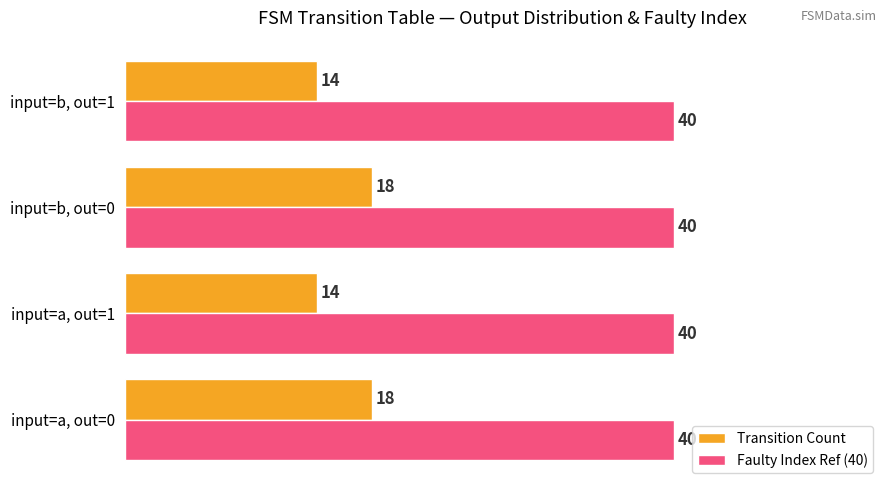

What is the difference between the maximum and second lowest values in the Transition Count series?

4